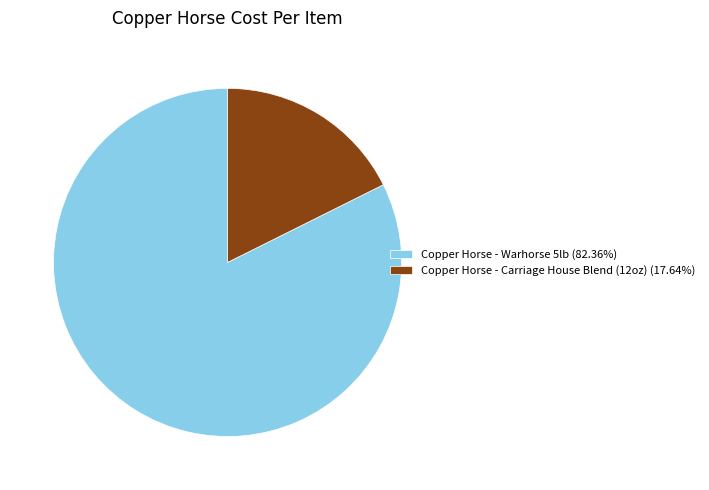

Combined, do Copper Horse - Warhorse 5lb (82.36%) and Copper Horse - Carriage House Blend (12oz) (17.64%) account for over 50%?

Yes